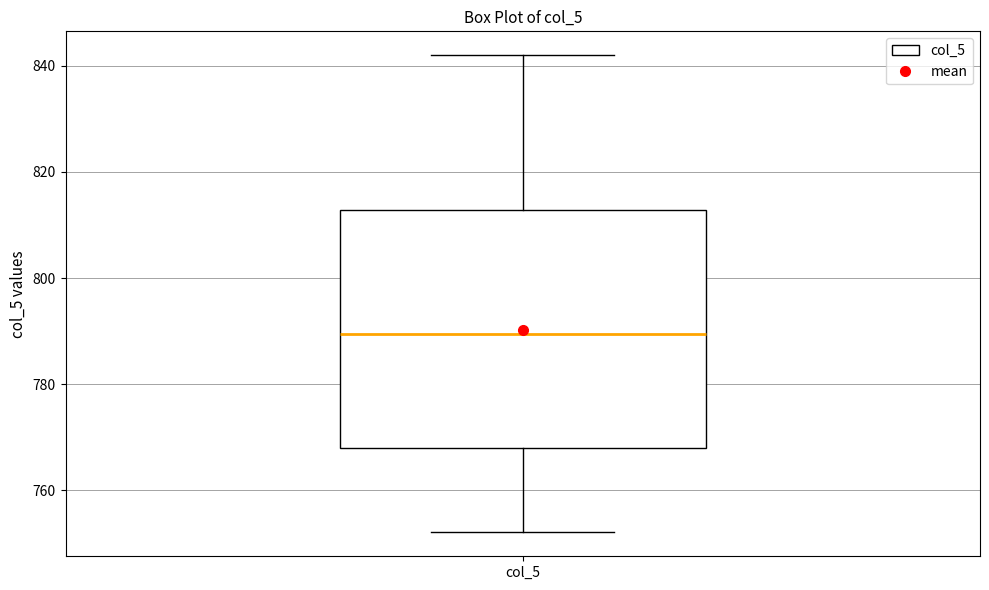

Where does the lower whisker of the box for col_5 end on the y-axis? The values are not printed on the chart, so give them approximately, as read against the axis.

752